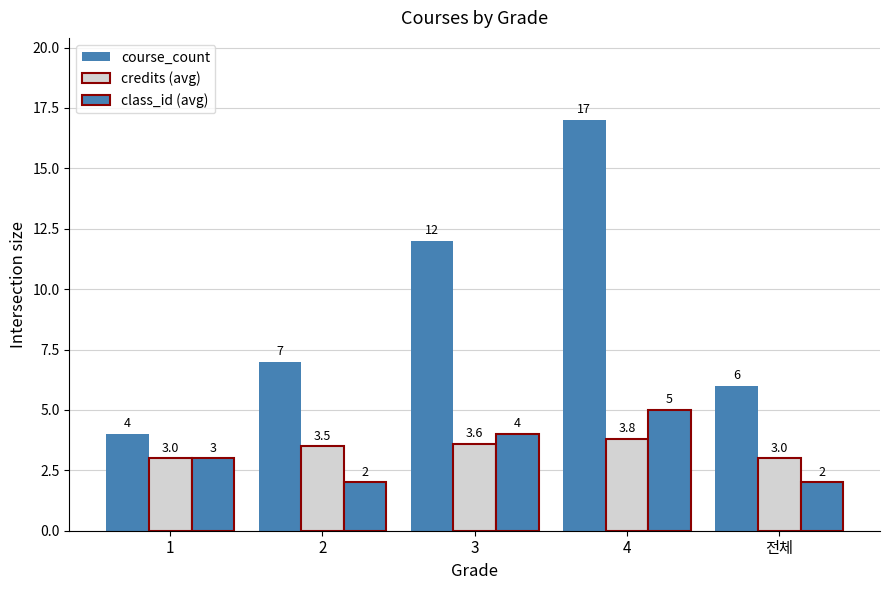

How many data points in course_count are less than 7?

2